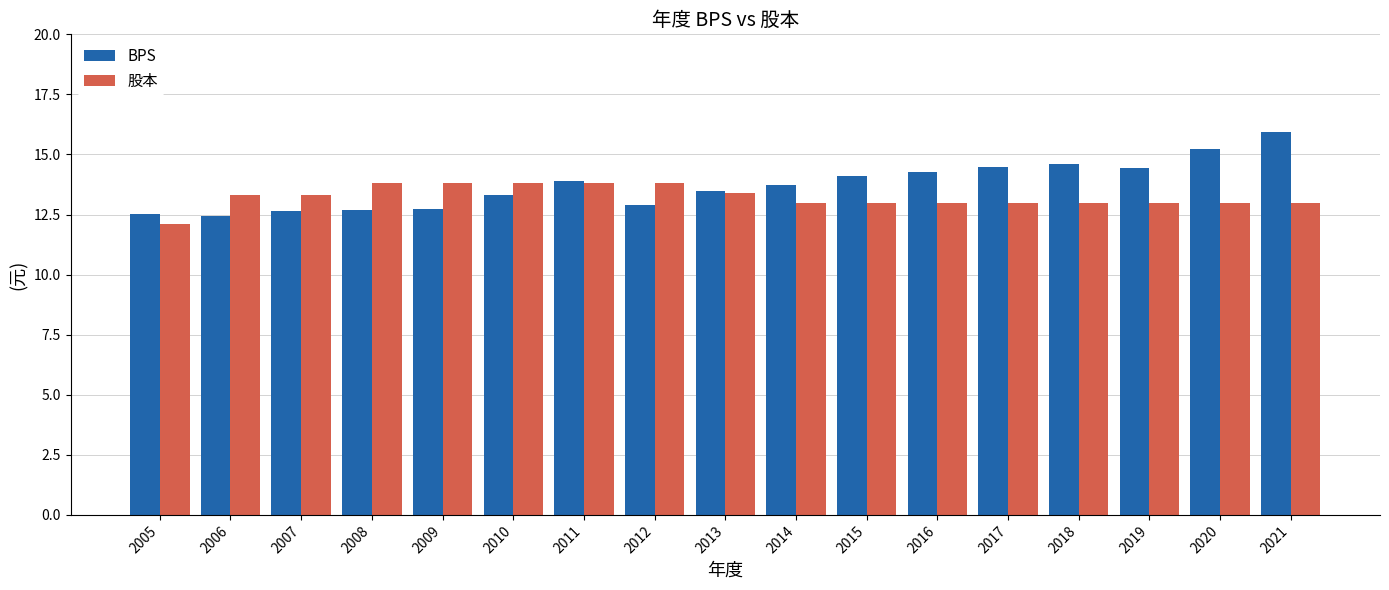

List the series in order of their overall mean, lowest first.

股本, BPS